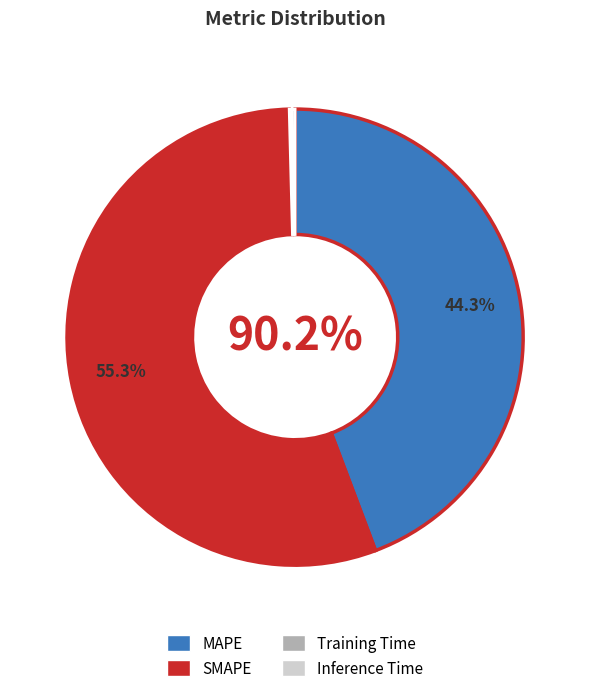

How much of the chart is everything except MAPE?

55.7%